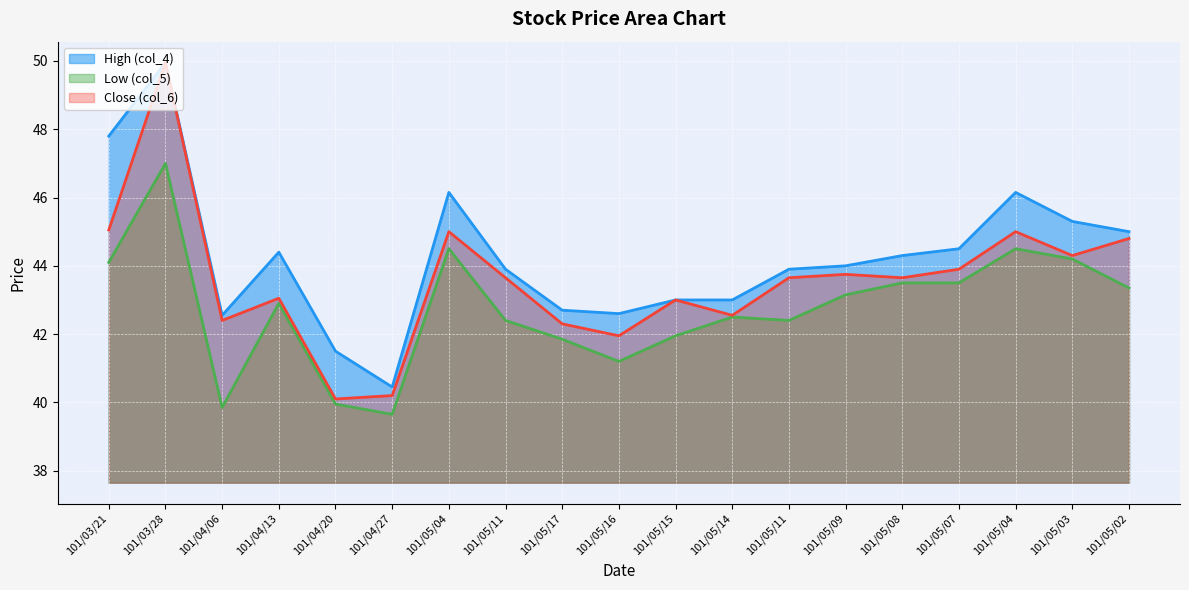

What is the spread (max minus min) of values at 101/05/14?

0.5